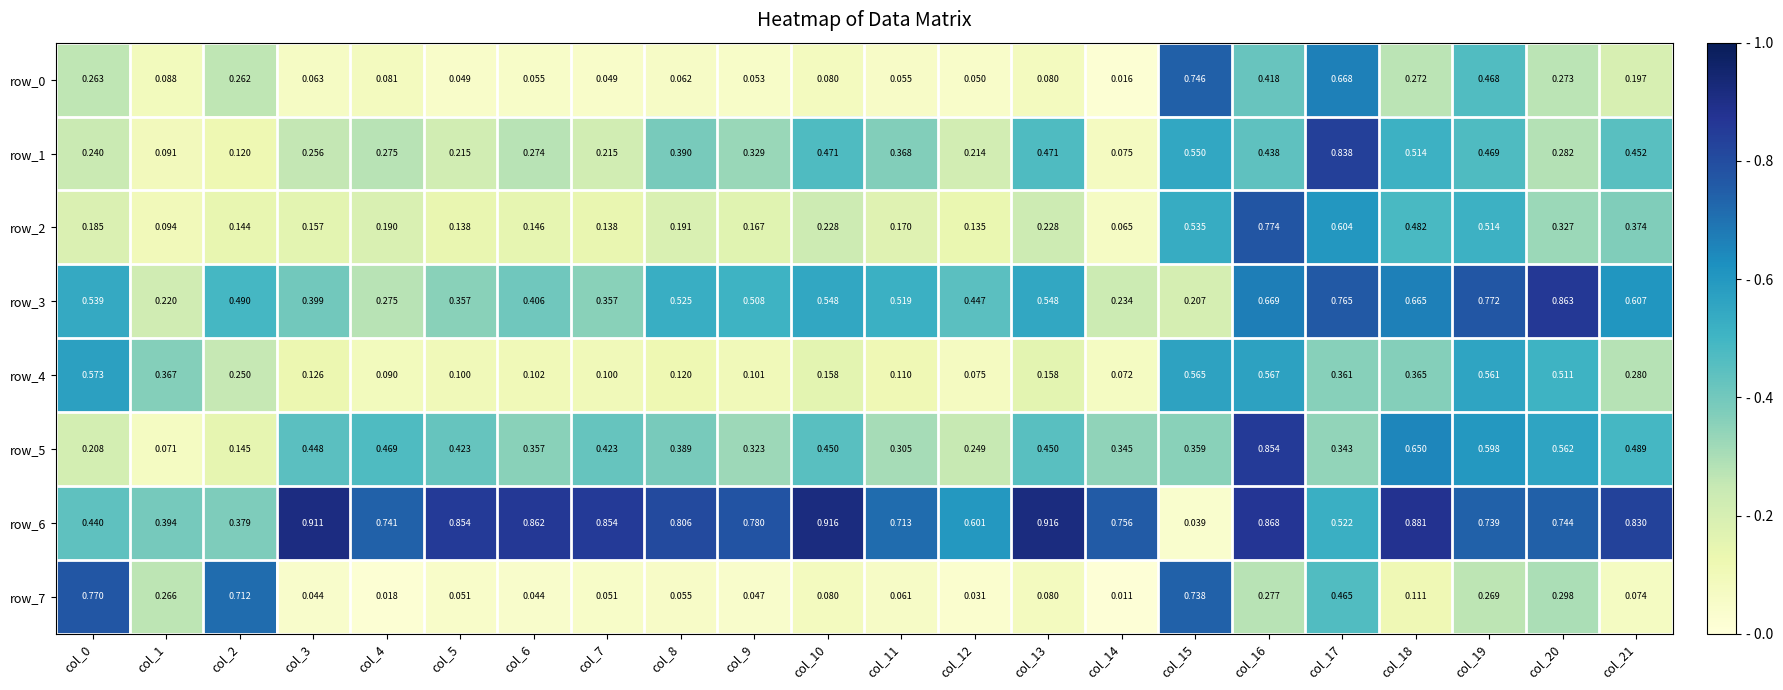

What is the spread (max minus min) of values at col_17?

0.5